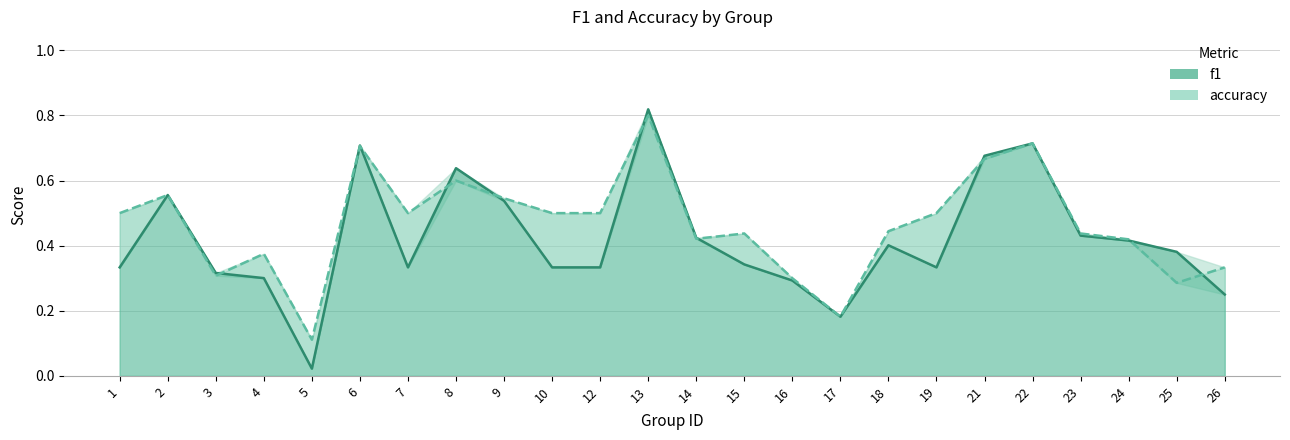

What is the sum of the accuracy values at 9 and 23?

1.0